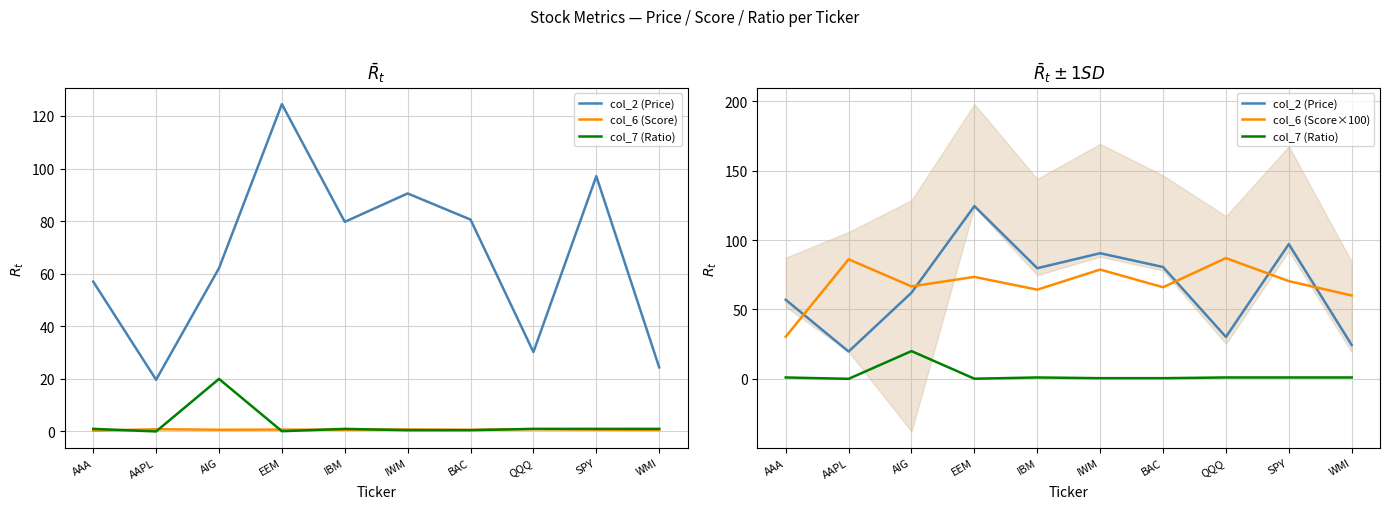

Does the chart have visible grid lines?

Yes